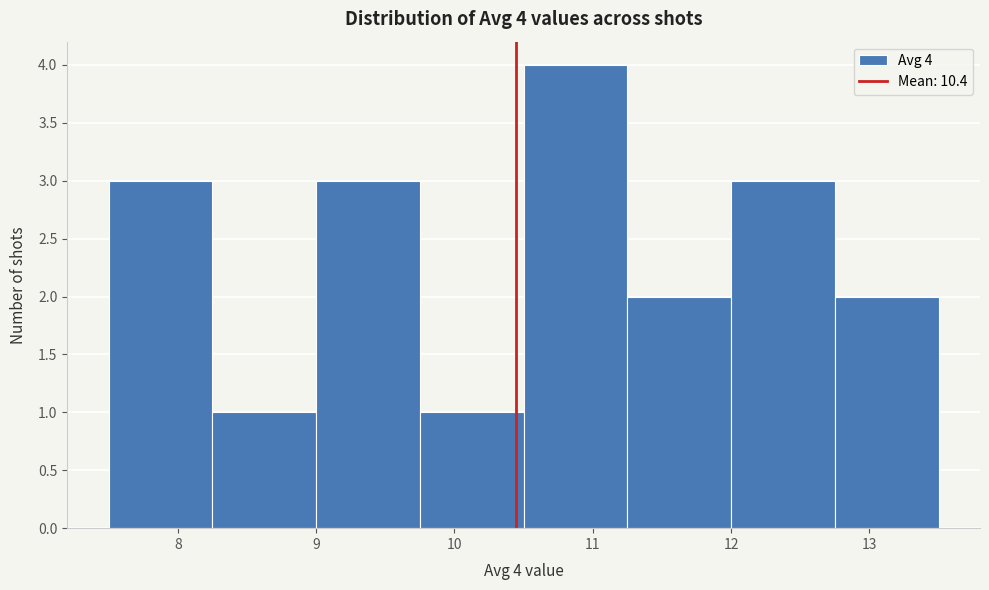

Over which range of the x-axis is the bar tallest?

10.50 to 11.25